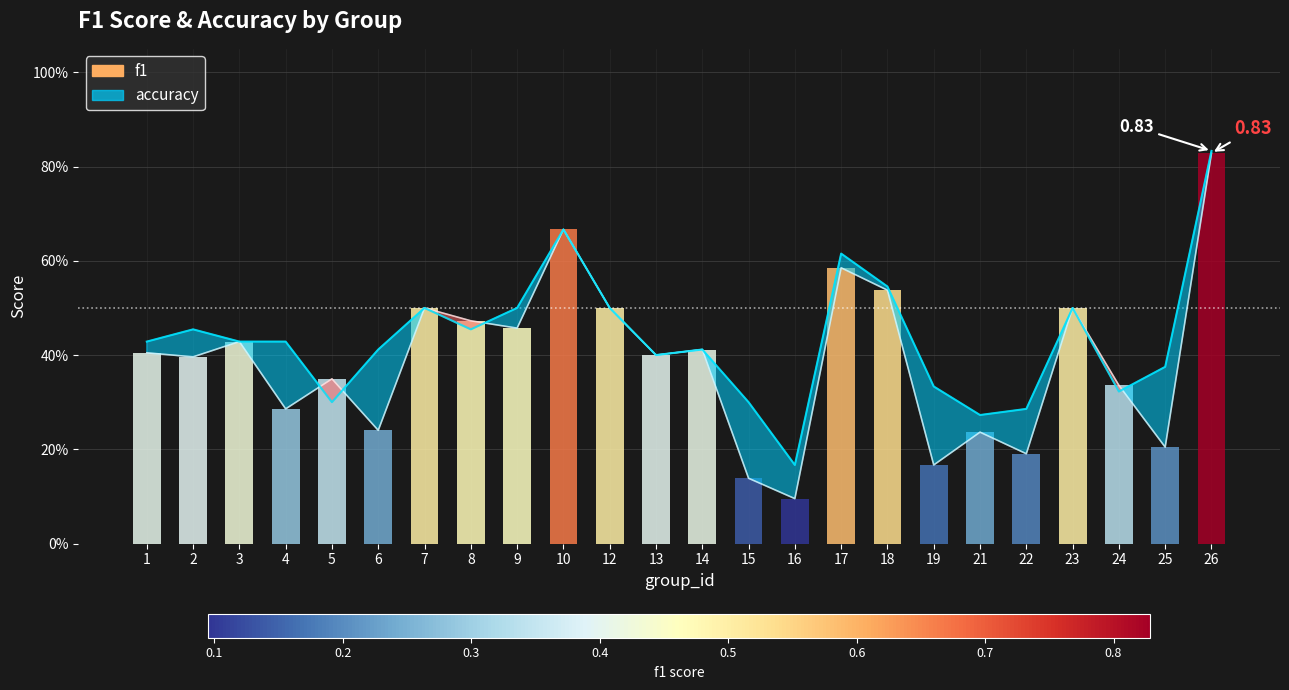

Reading left to right, what are all the values shown in this chart?

f1: 1=0.4	2=0.4	3=0.4	4=0.3	5=0.3	6=0.2	7=0.5	8=0.5	9=0.5	10=0.7	12=0.5	13=0.4	14=0.4	15=0.1	16=0.1	17=0.6	18=0.5	19=0.2	21=0.2	22=0.2	23=0.5	24=0.3	25=0.2	26=0.8
accuracy: 1=0.4	2=0.5	3=0.4	4=0.4	5=0.3	6=0.4	7=0.5	8=0.5	9=0.5	10=0.7	12=0.5	13=0.4	14=0.4	15=0.3	16=0.2	17=0.6	18=0.5	19=0.3	21=0.3	22=0.3	23=0.5	24=0.3	25=0.4	26=0.8